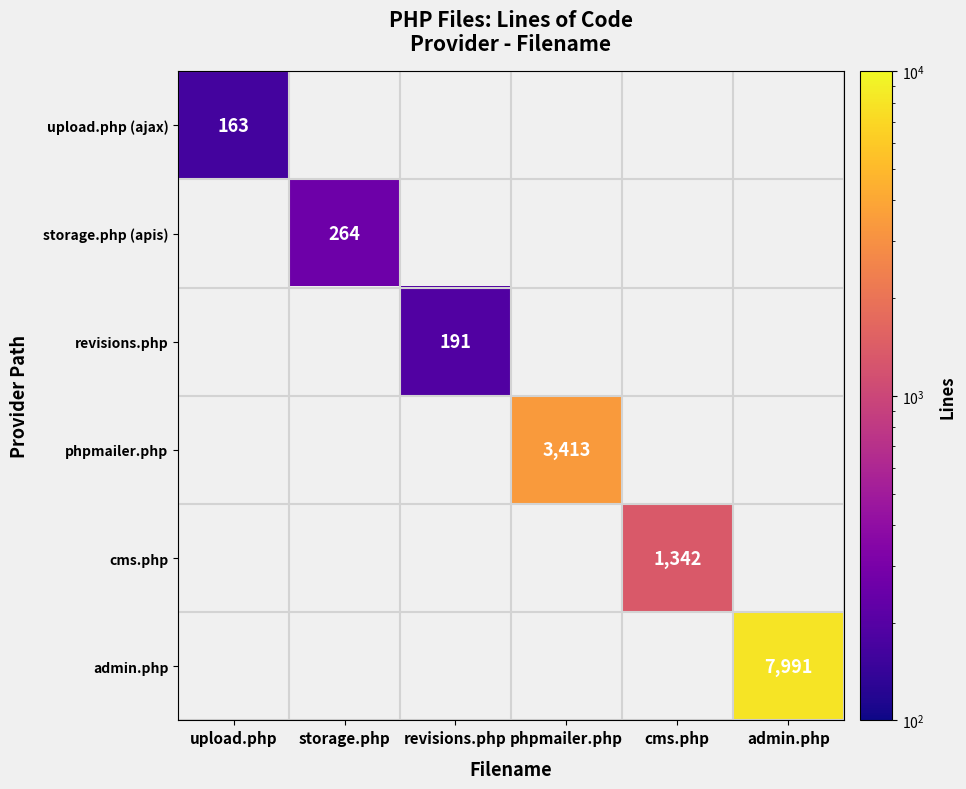

The value of storage.php (apis) at storage.php is 122. True or false?

False